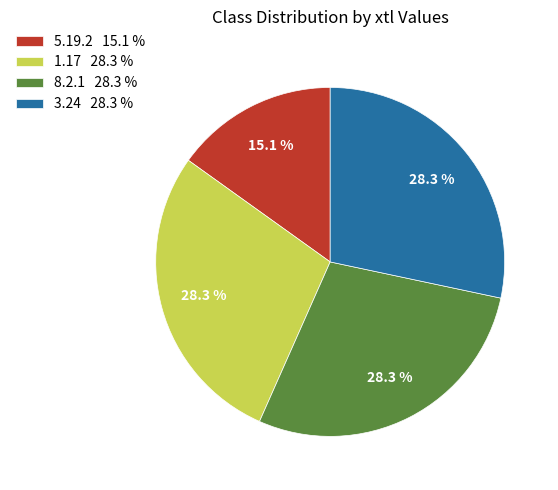

Is 3.24 the majority of the pie?

No